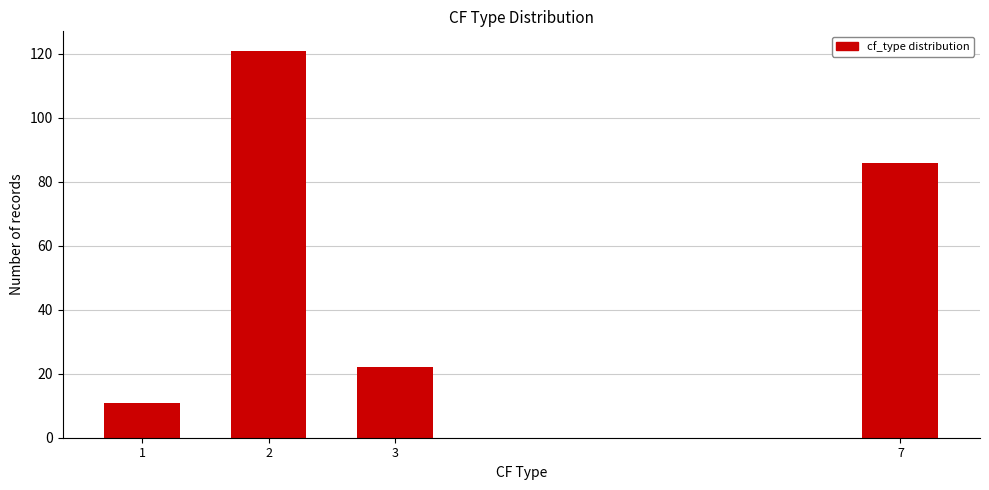

Reading right to left, list all the values displayed in this chart.

7=86	3=22	2=121	1=11